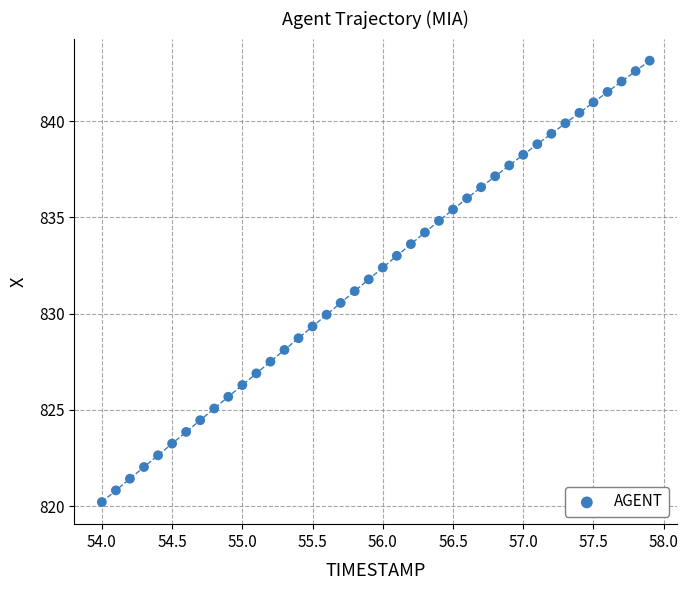

What is the range of X values (max minus min)?

3.9